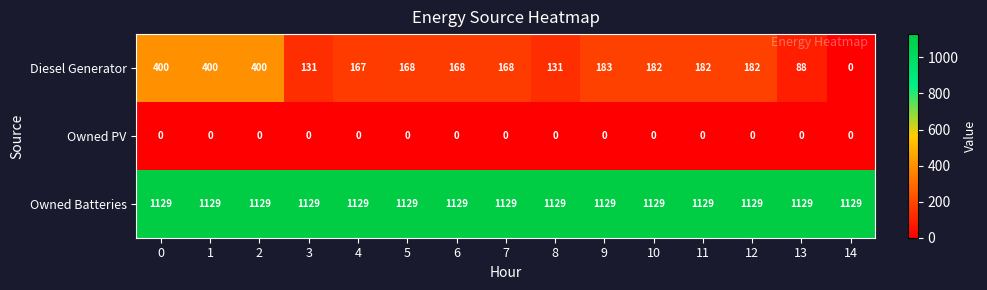

Which series has the widest spread of values?

Diesel Generator